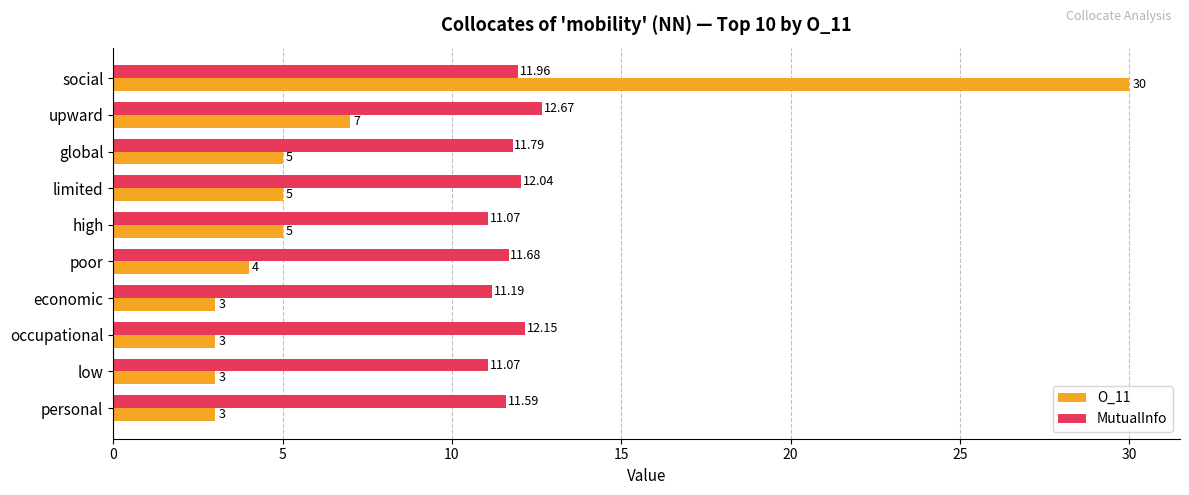

Rank the series by their maximum value, from highest to lowest.

O_11, MutualInfo